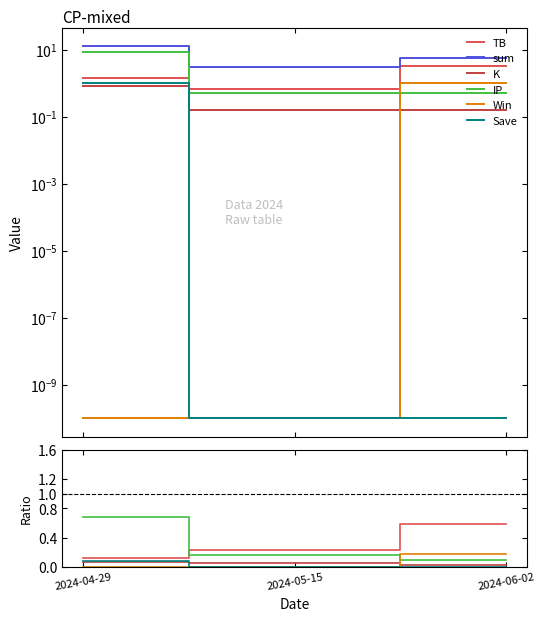

What is the sum of all sum values?

21.1